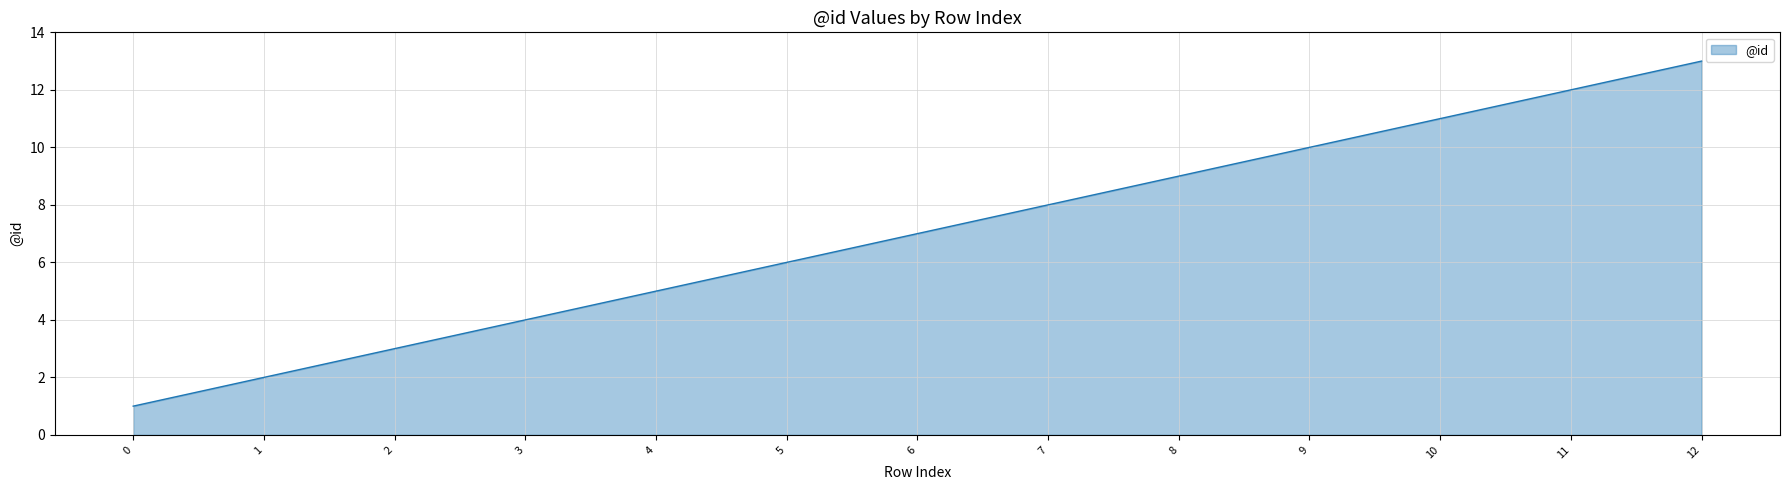

The value at 3 is 2. True or false?

False